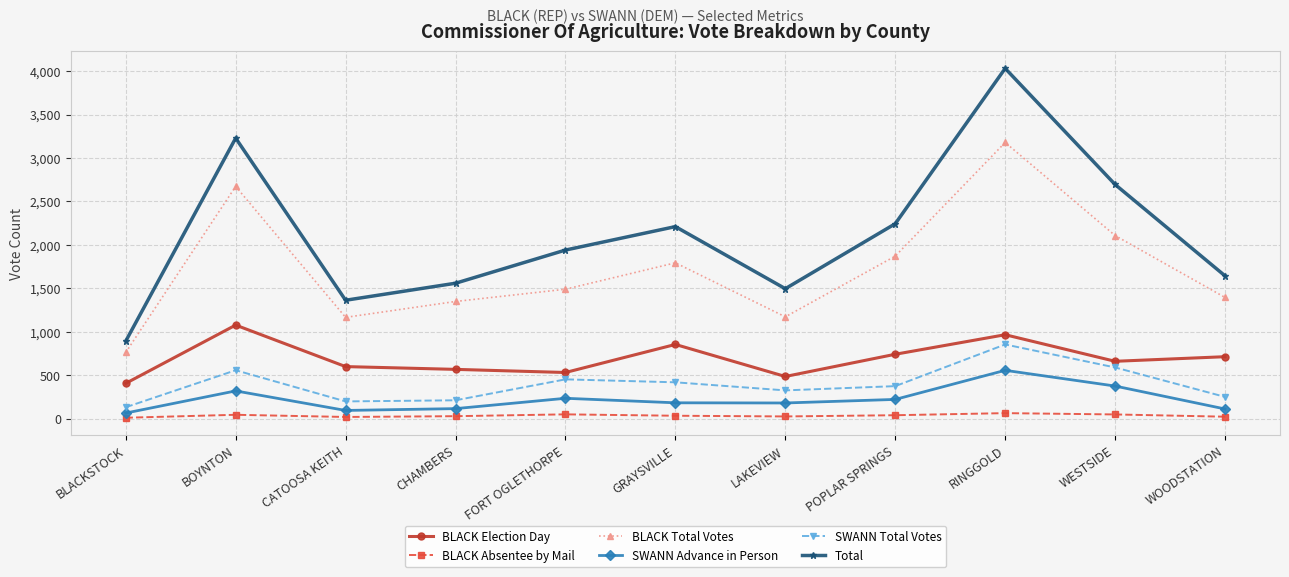

What is the label of the 11th point from the left?

WOODSTATION